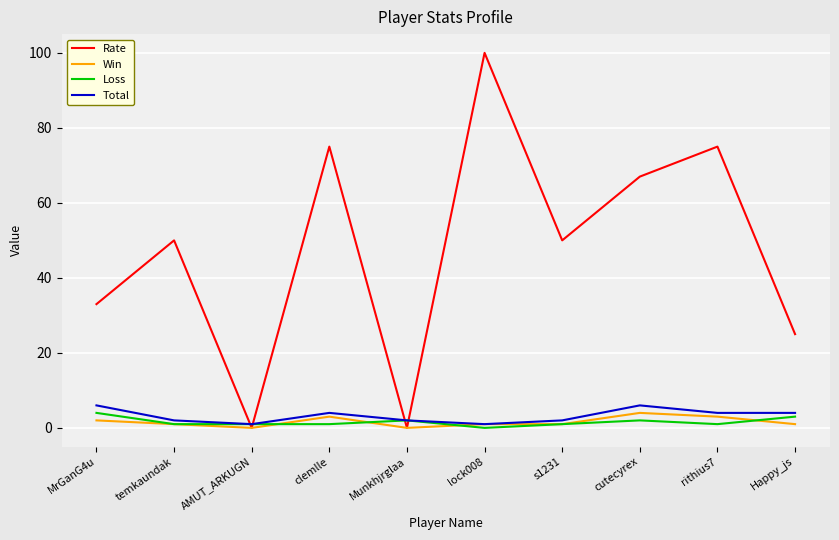

Reading right to left, list all the values displayed in this chart.

Rate: 25	75	67	50	100	0	75	0	50	33
Win: 1	3	4	1	1	0	3	0	1	2
Loss: 3	1	2	1	0	2	1	1	1	4
Total: 4	4	6	2	1	2	4	1	2	6